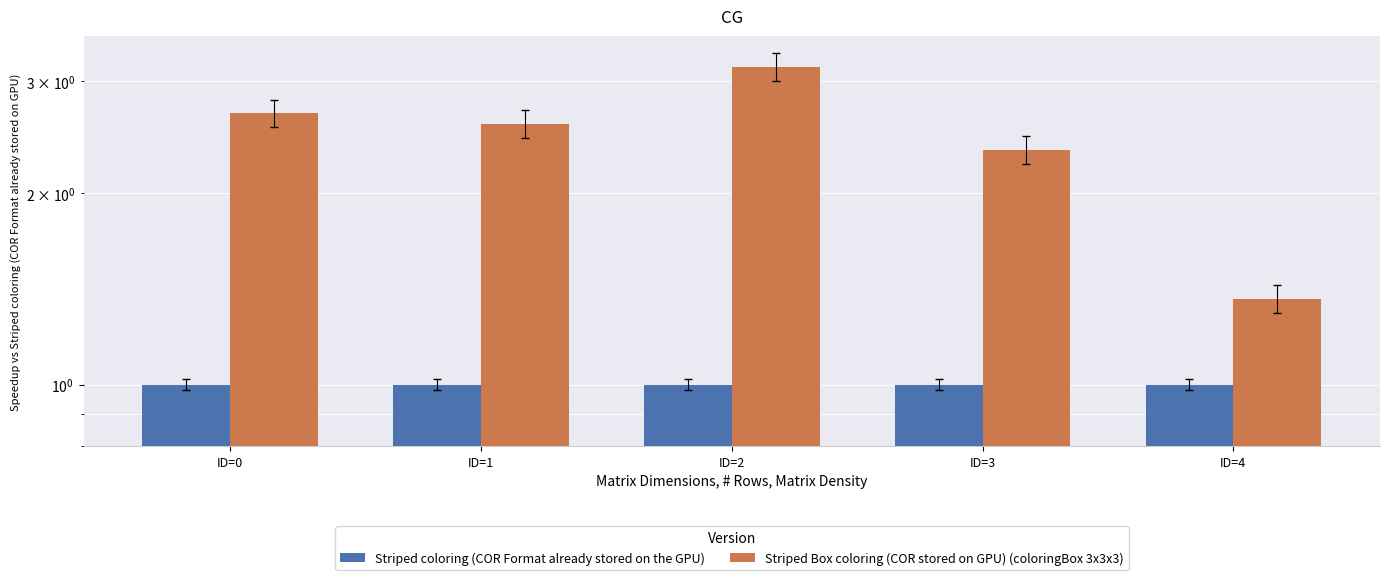

List the series in order of their overall mean, highest first.

Striped Box coloring (COR stored on GPU) (coloringBox 3x3x3), Striped coloring (COR Format already stored on the GPU)